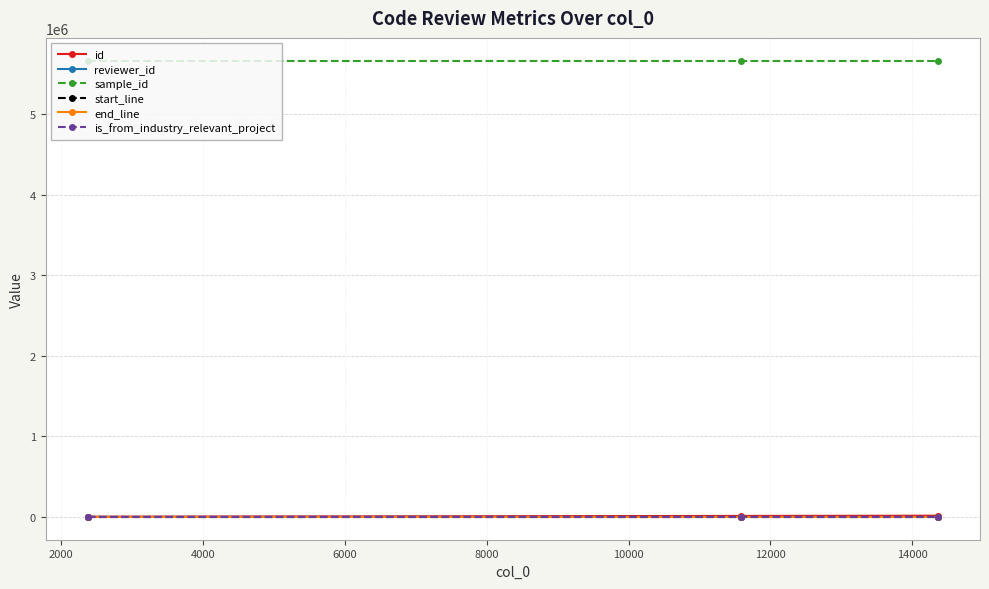

What is the value of the end_line point at the 1st from the left?

212